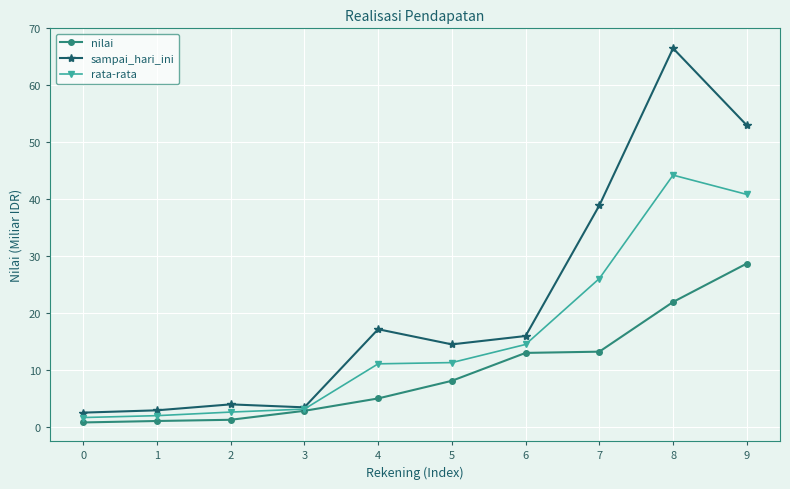

What is the value of the sampai_hari_ini point at the 6th from the left?

14.5